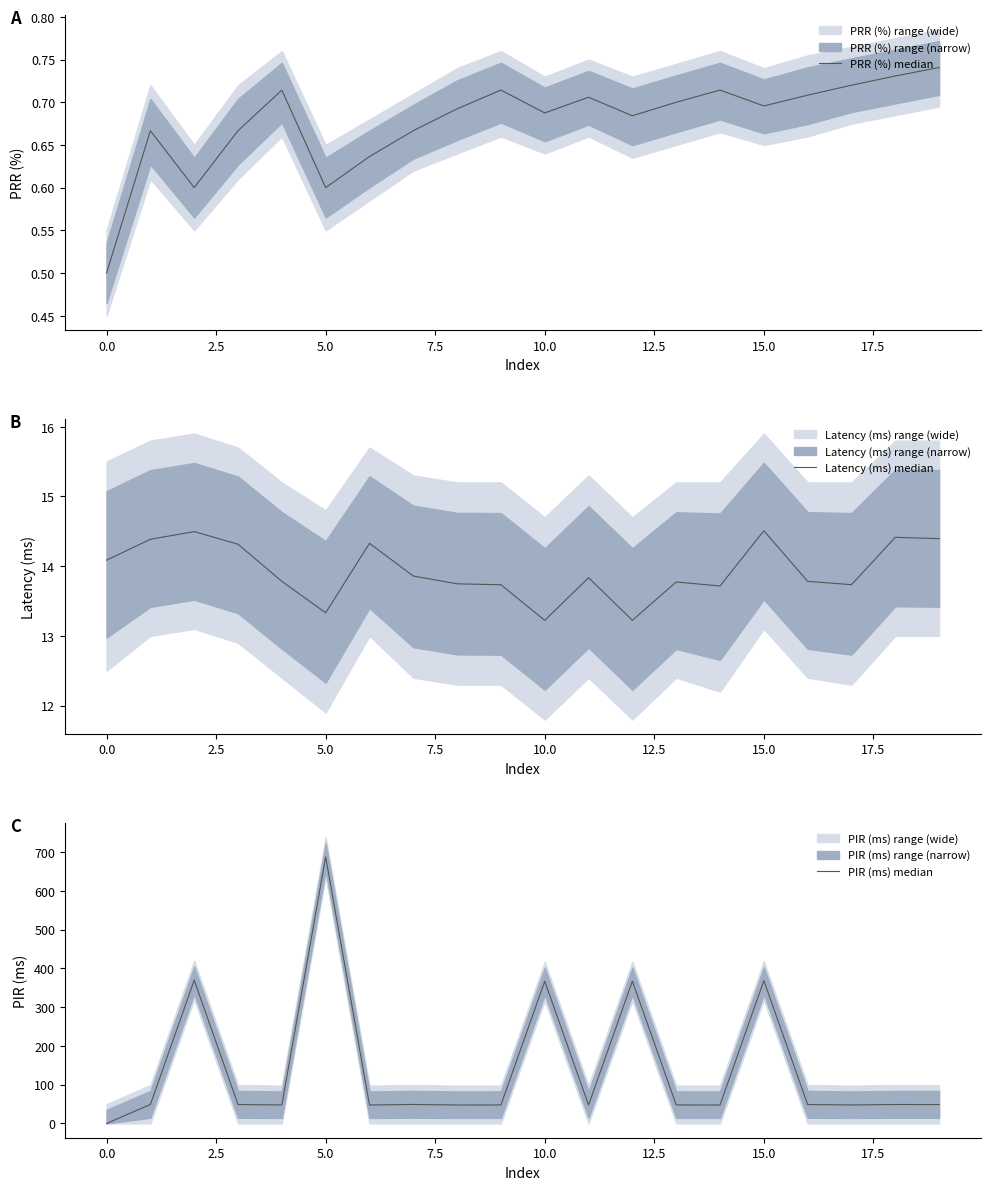

True or false: PRR (%) median has more than 1 interior local peaks.

True